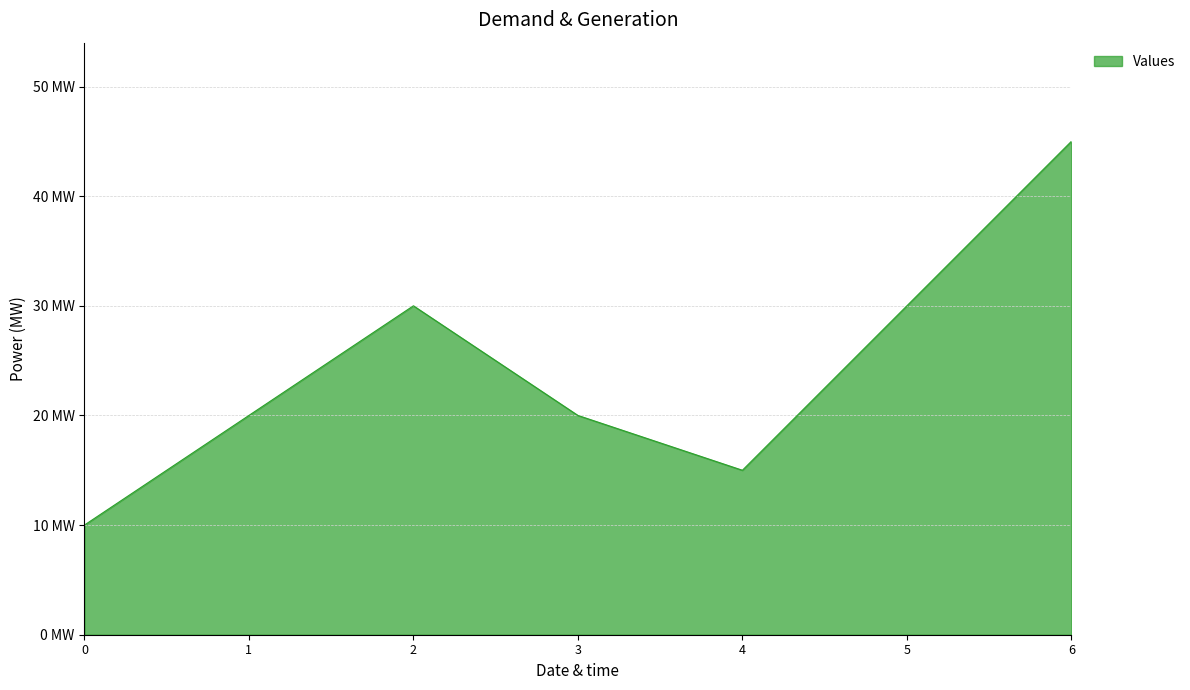

Reading left to right, what are all the values shown in this chart?

10	20	30	20	15	30	45